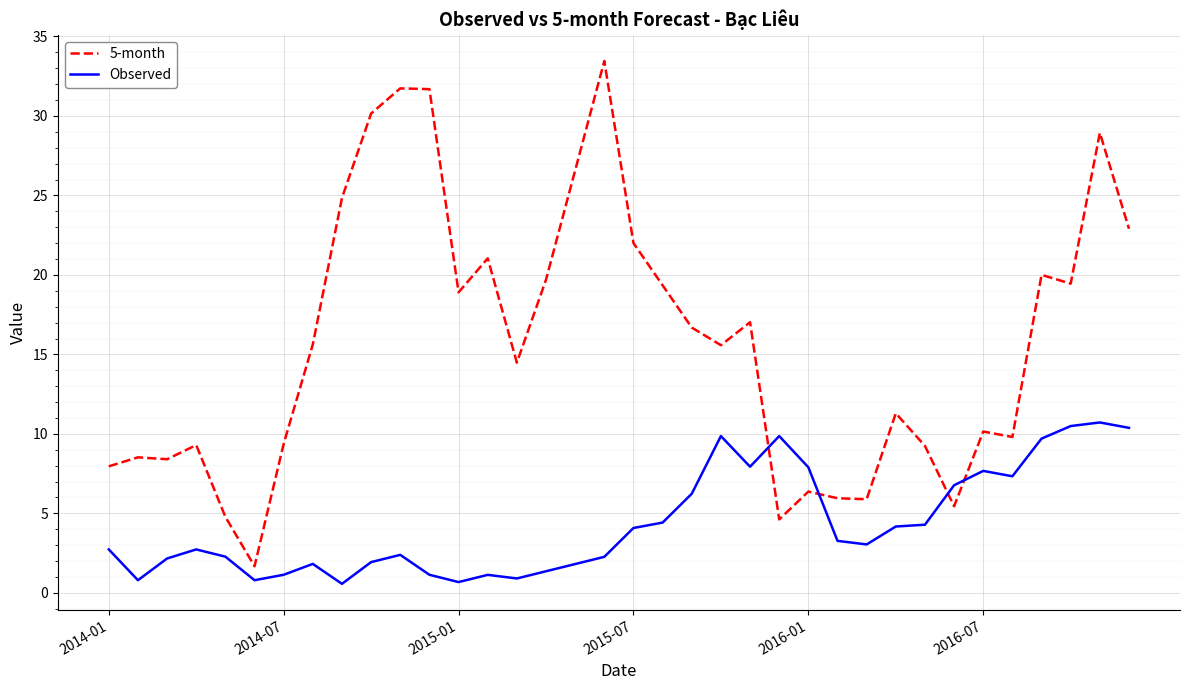

Does the chart have visible grid lines?

Yes